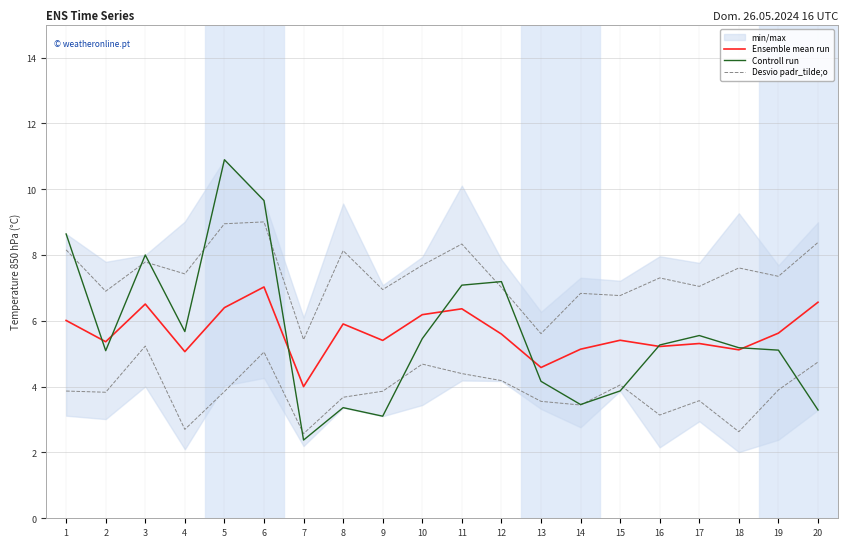

Rank the series at 4 from lowest to highest value.

Ensemble mean run, Controll run, Desvio padr_tilde;o